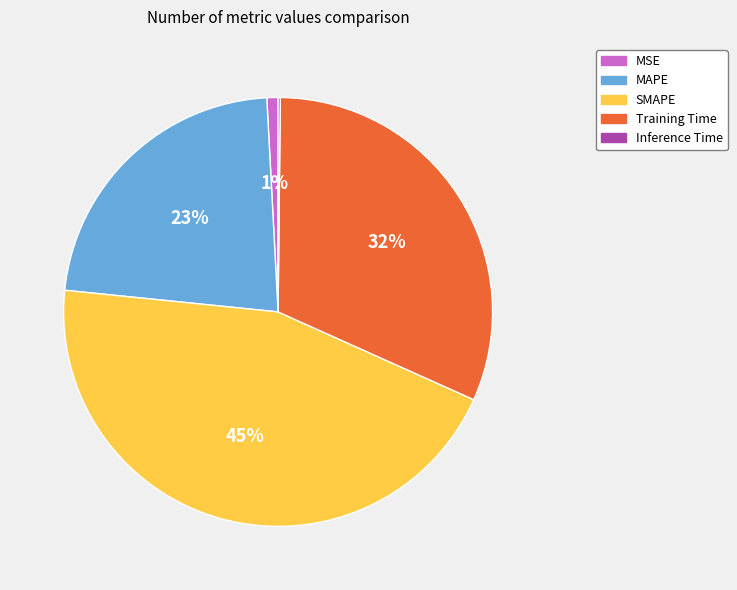

Between MSE and MAPE, which is larger?

MAPE